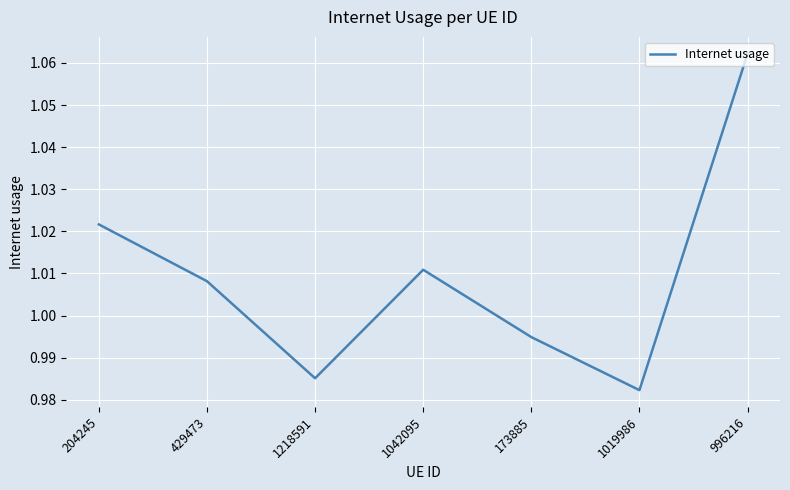

Which category has the highest value across all series?

996216